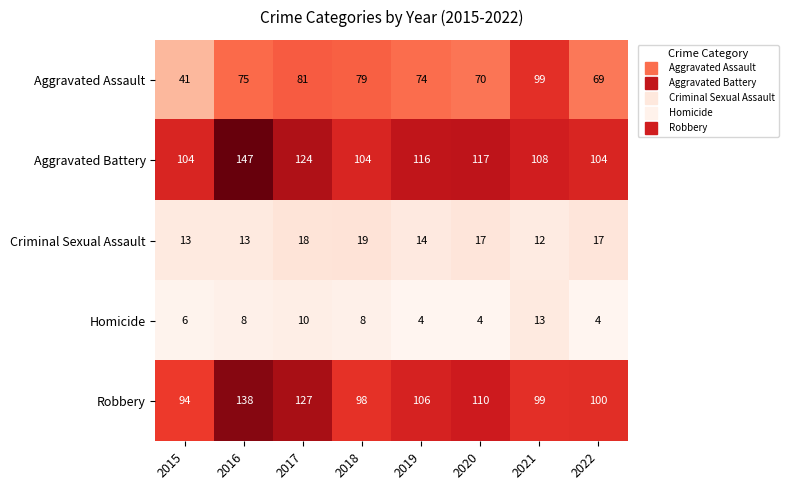

What is the smallest value displayed?

4